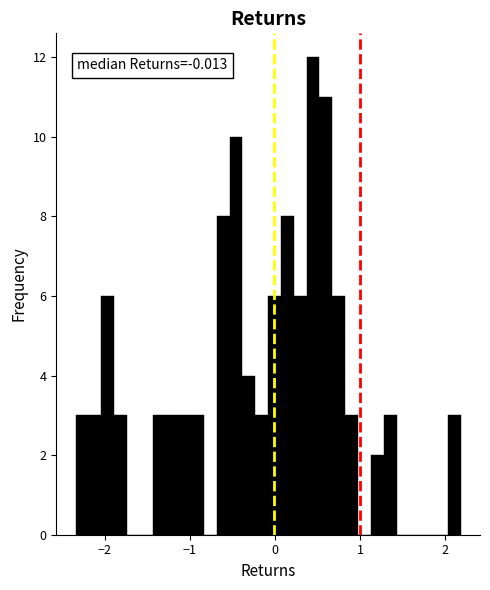

Around what value on the x-axis is the tallest bar? Give the approximate position of its centre, as read against the axis.

0.4